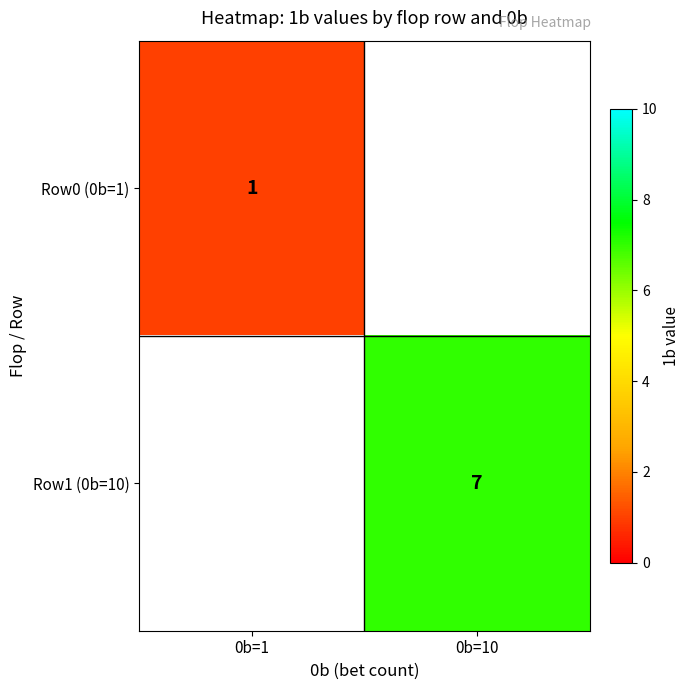

True or false: Row1 (0b=10) has a value of 4 at 0b=10.

False